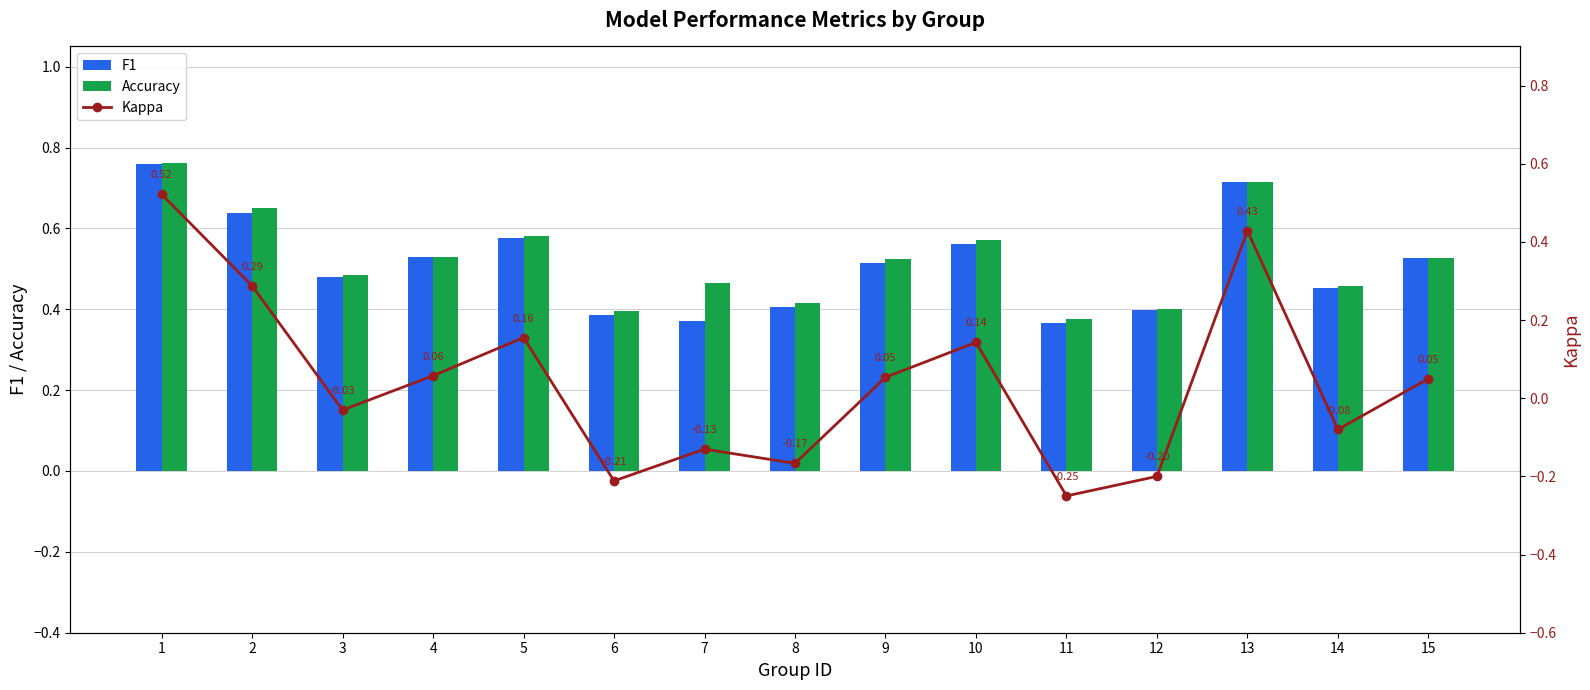

How many groups of bars are there?

15